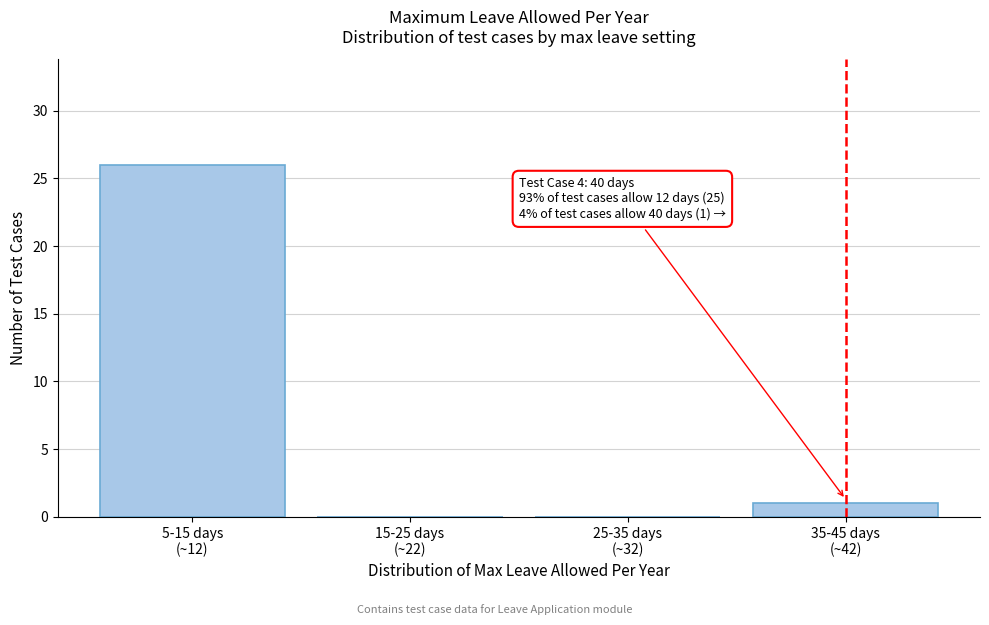

What is the sum of all values?

27